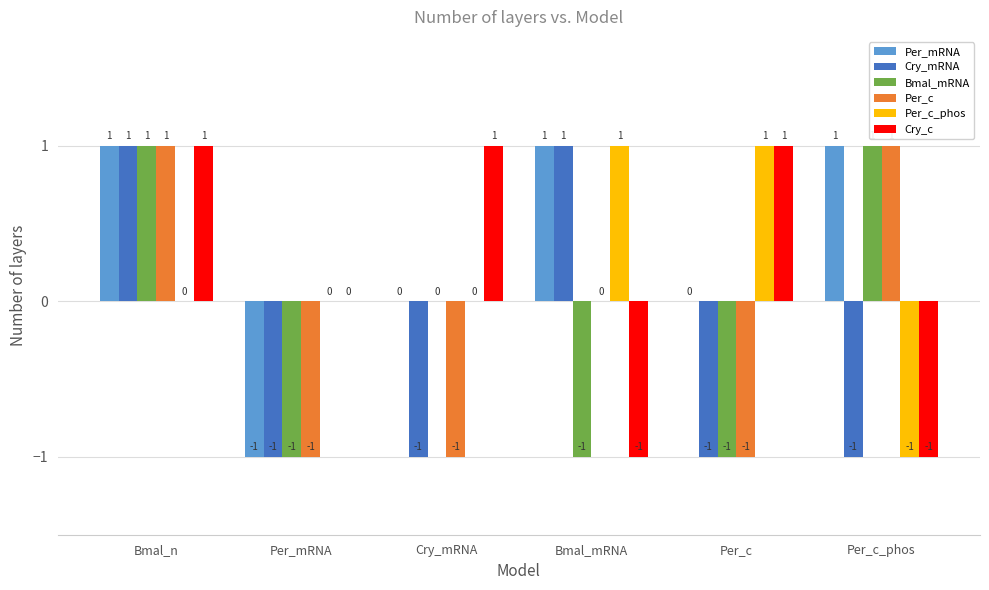

At which category is the sum across all series the highest?

Bmal_n